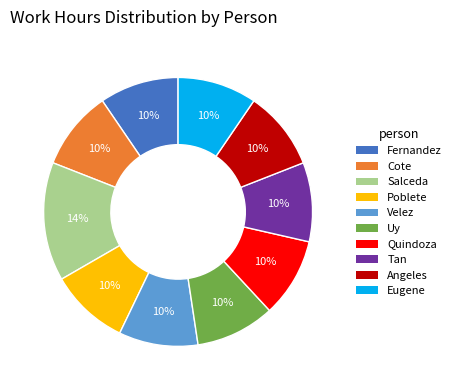

Does Angeles account for over 50% of the chart?

No